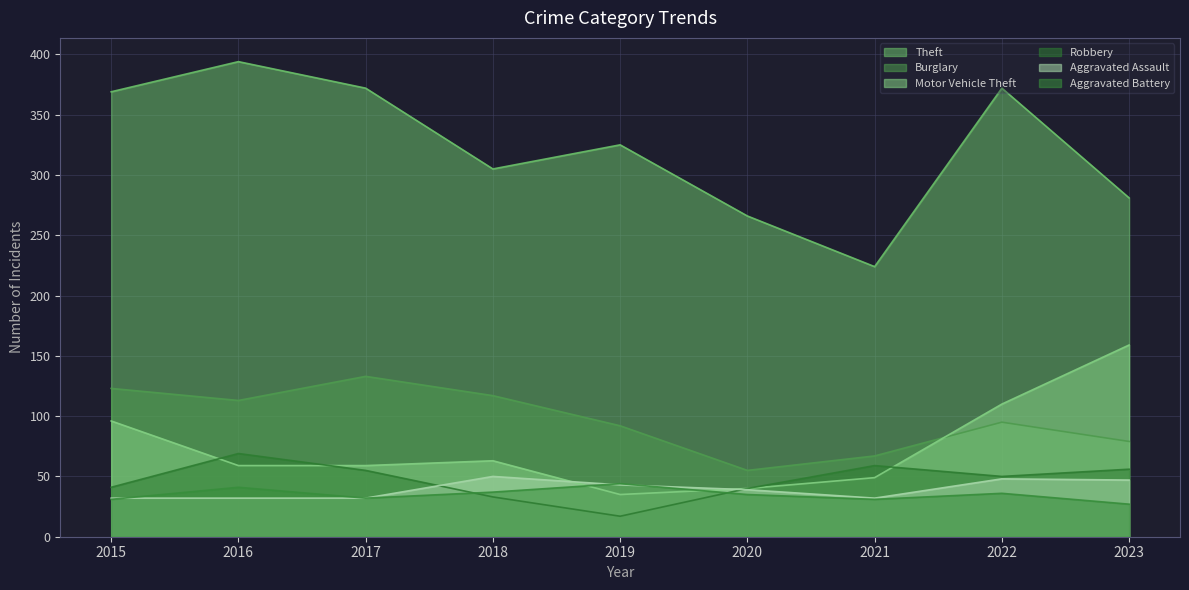

At which category does Aggravated Battery reach its first local valley?

2017